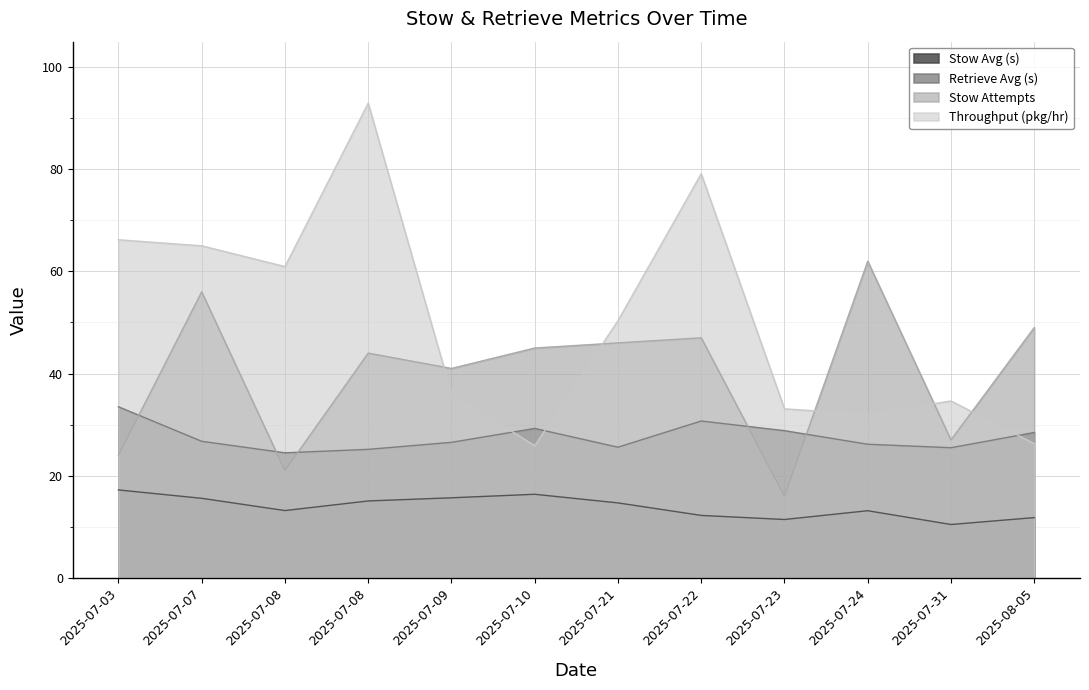

True or false: Stow Avg (s) has more than 2 points higher than both neighbors.

False